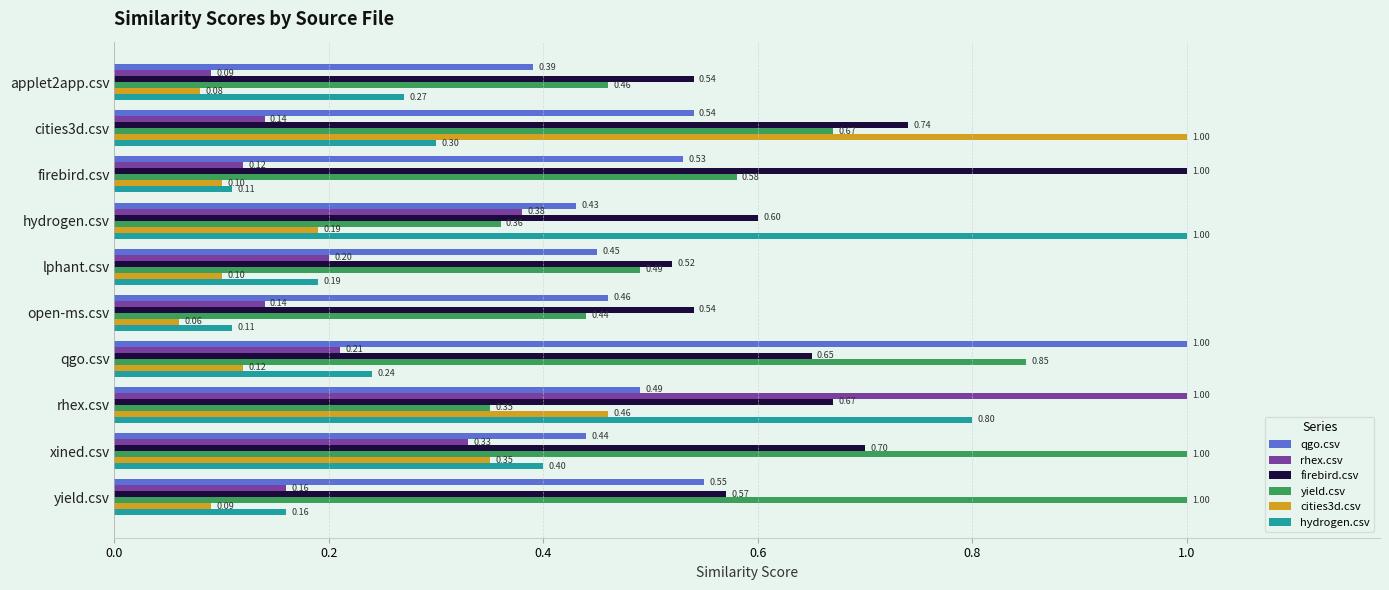

What is the total value across all series at yield.csv?

2.5